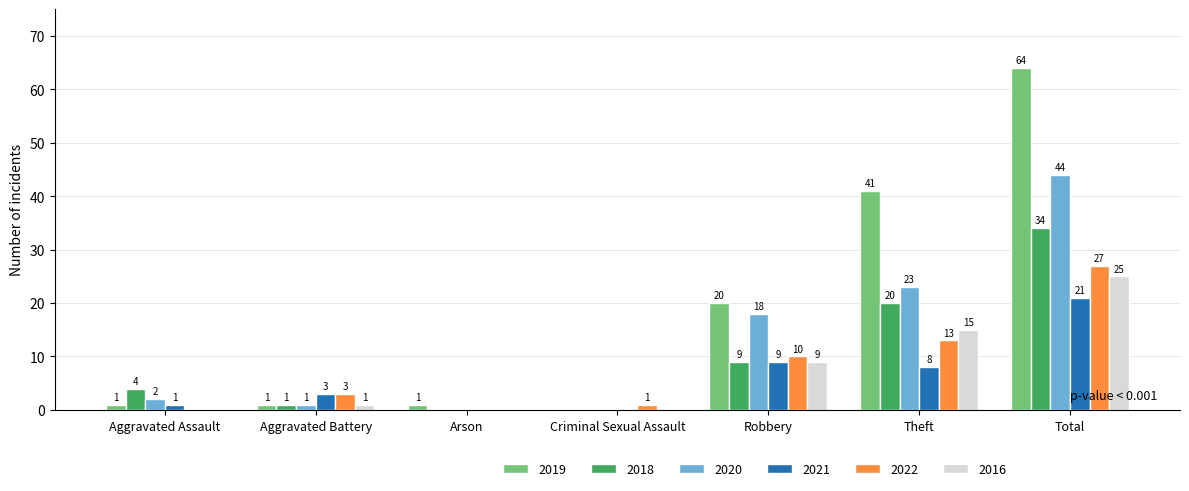

Which series has the widest spread of values?

2019